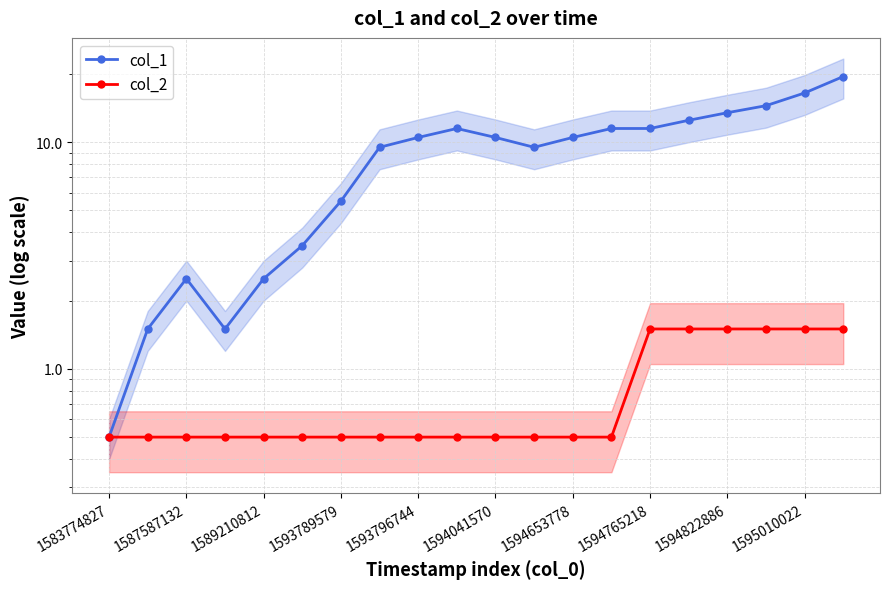

At which label does col_1 reach its minimum?

1583774827